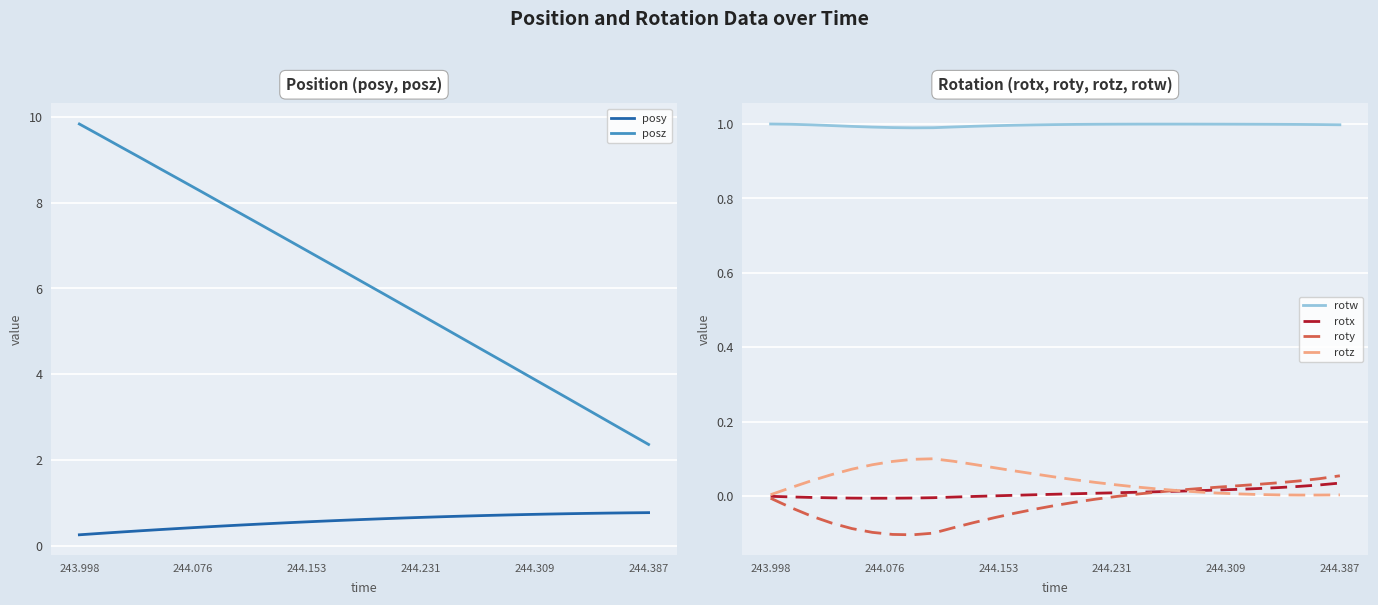

Rank the series by their maximum value, from highest to lowest.

posz, rotw, posy, rotz, roty, rotx